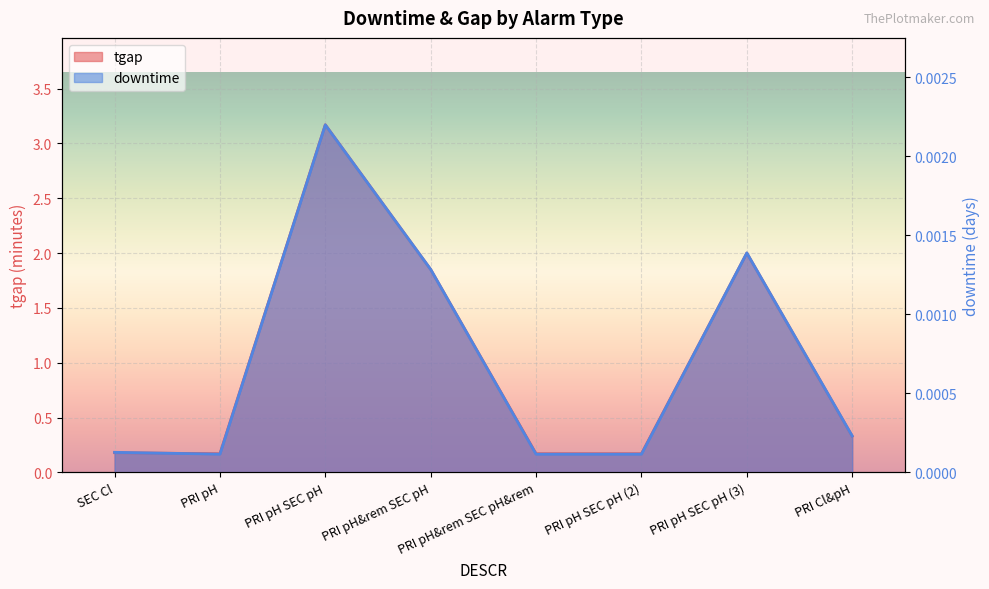

True or false: tgap and downtime cross at least once.

False